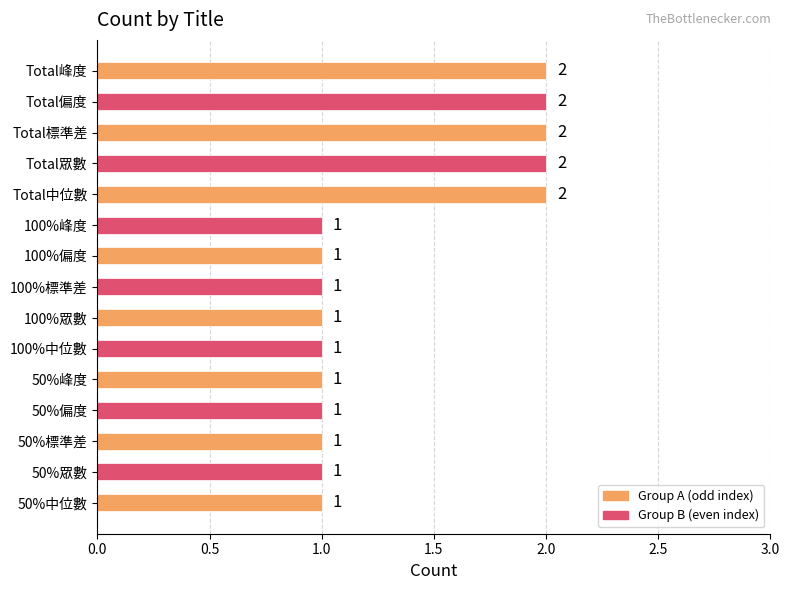

What is the sum of all values?

20